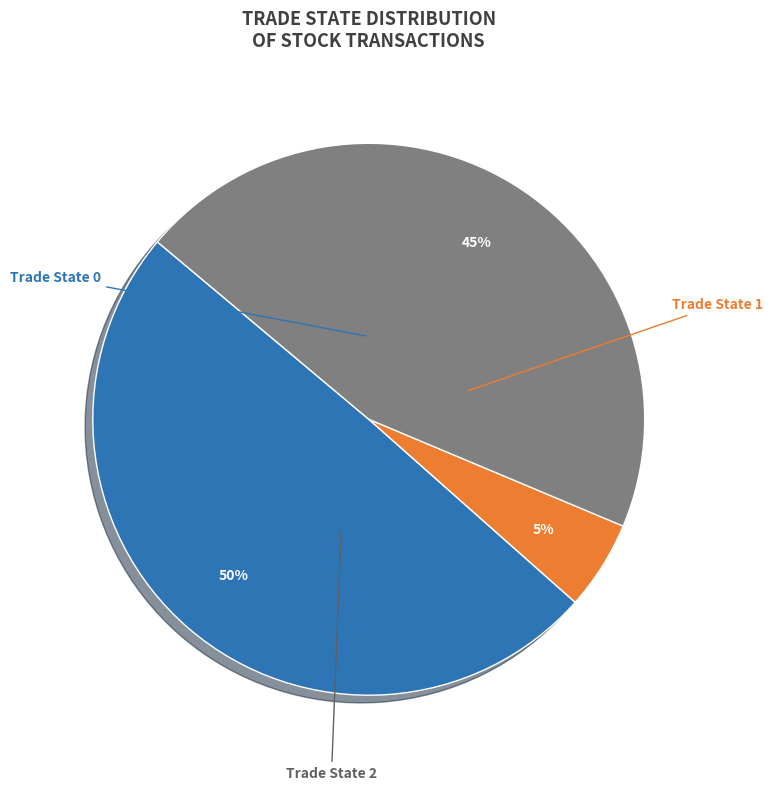

Which category has the biggest portion of the pie?

2